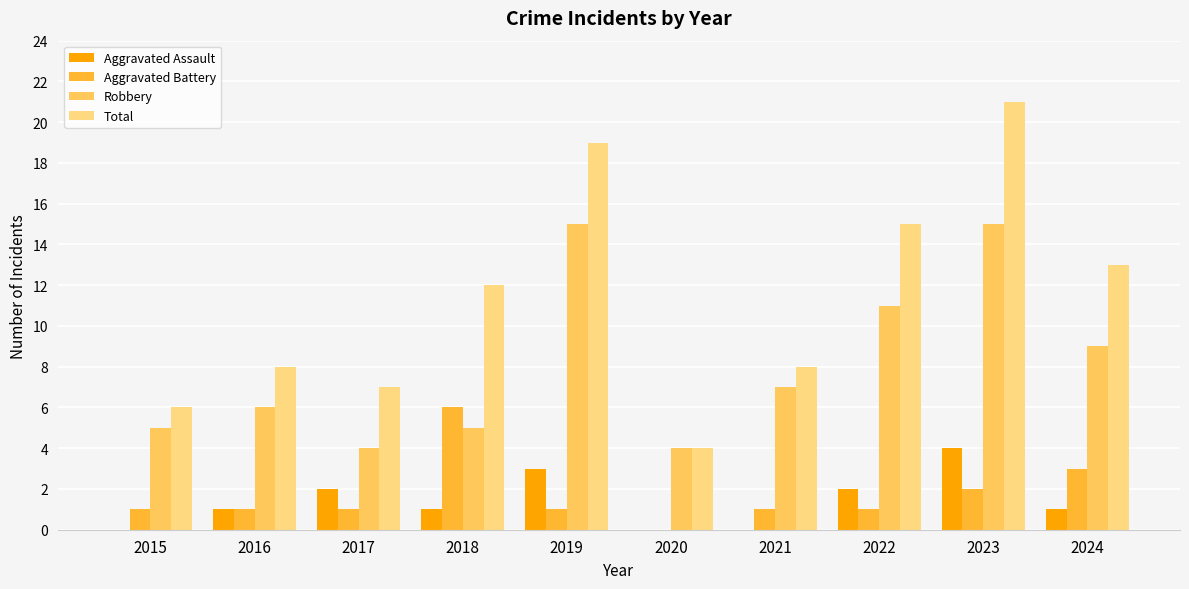

Which series changed the most between 2022 and 2023?

Total